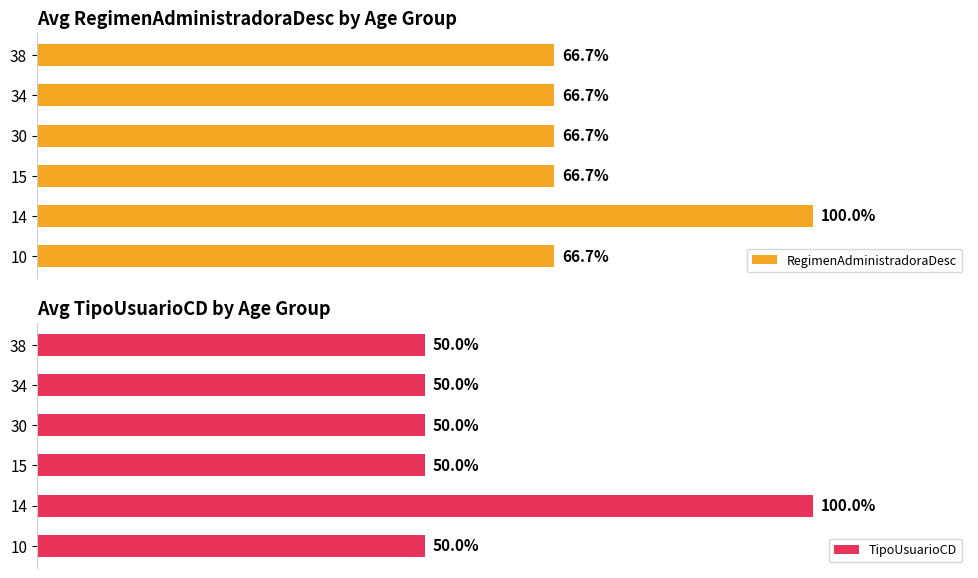

The value of TipoUsuarioCD at 15 is 14.8. True or false?

False